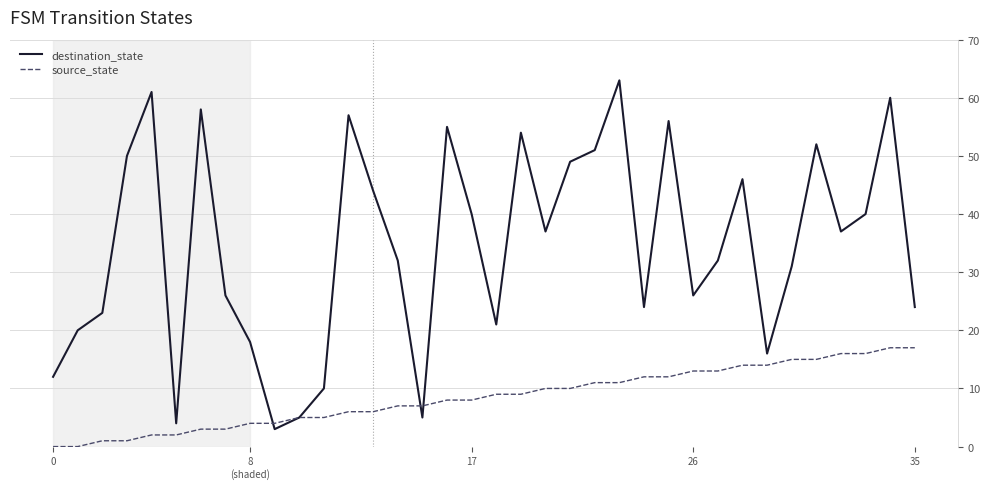

Which series has the widest spread of values?

destination_state